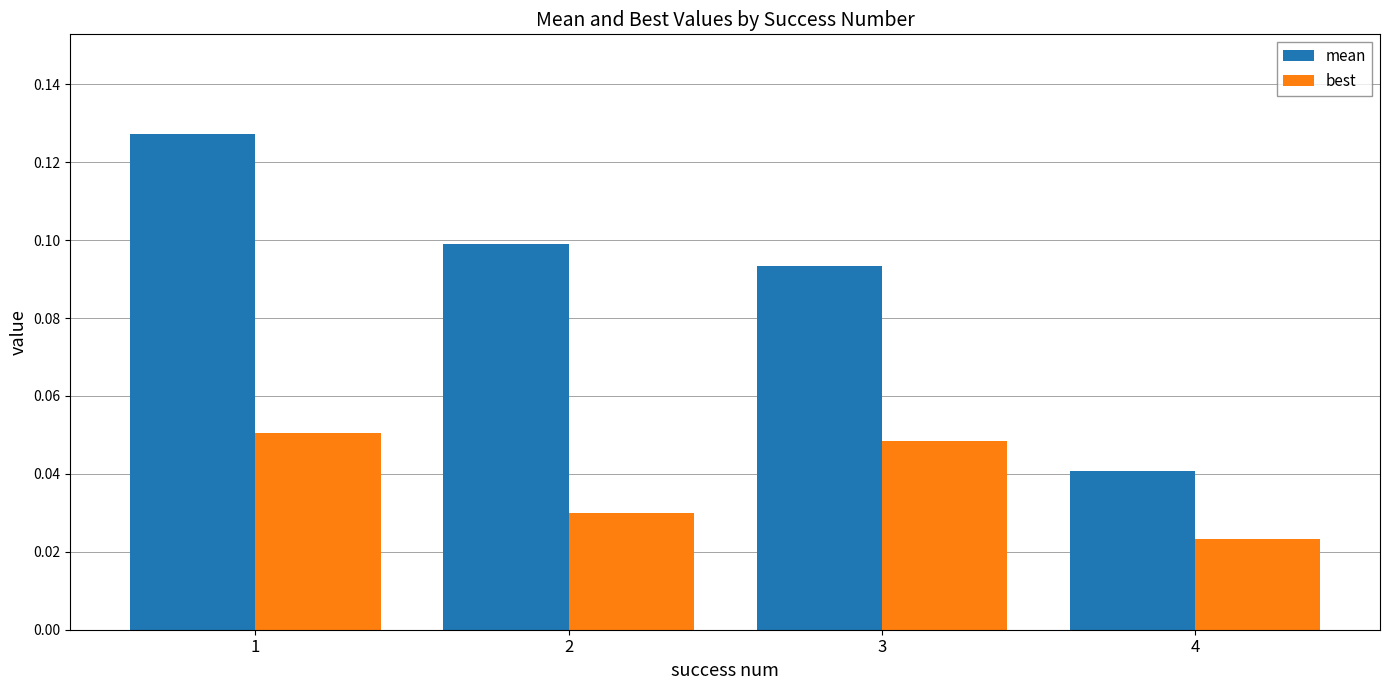

True or false: mean has a value of 0.0 at 2.

False